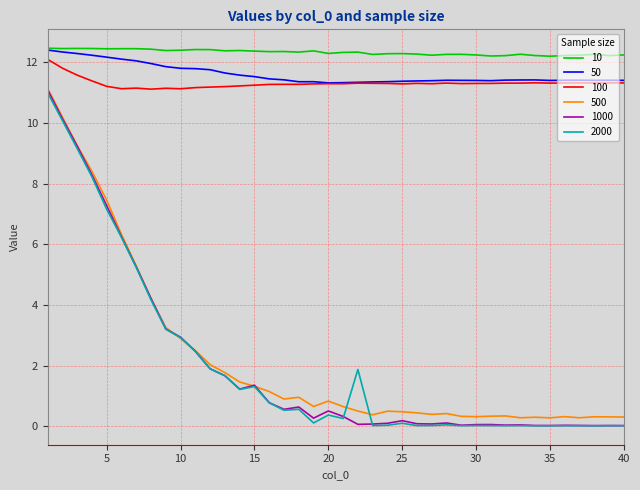

How many series are shown in this chart?

6